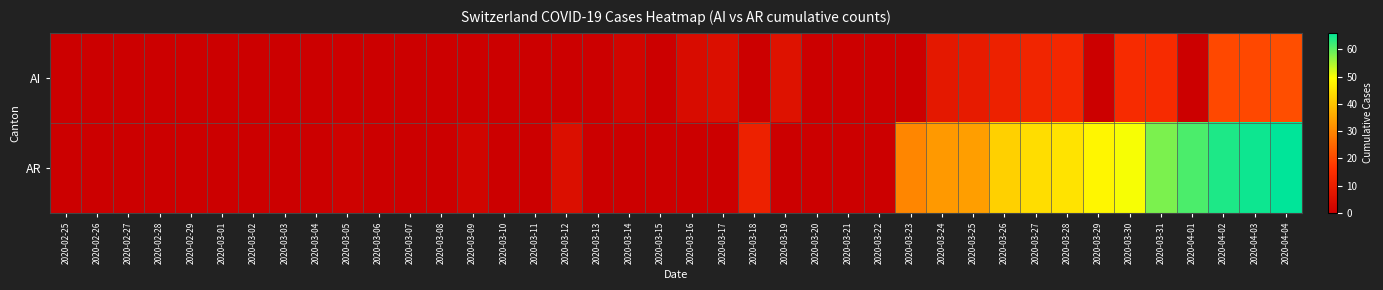

Rank the series by their maximum value, from lowest to highest.

AI, AR